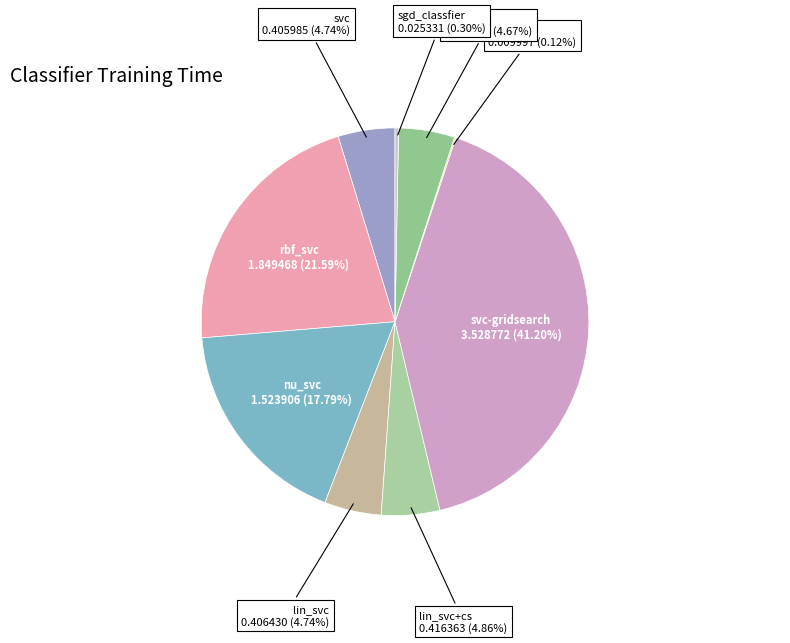

Is there any slice that represents more than half of the pie?

No